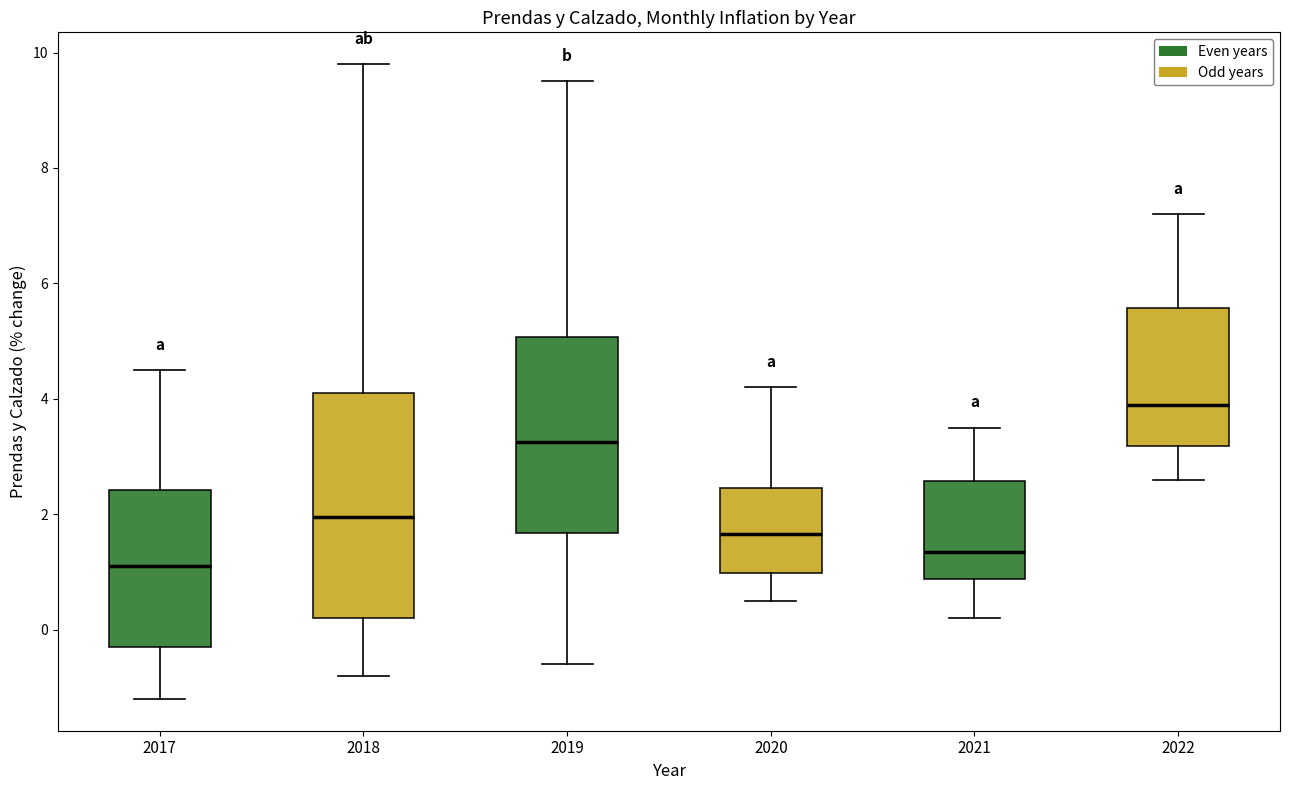

Comparing the boxes themselves (not the whiskers), which one is the tallest?

2018